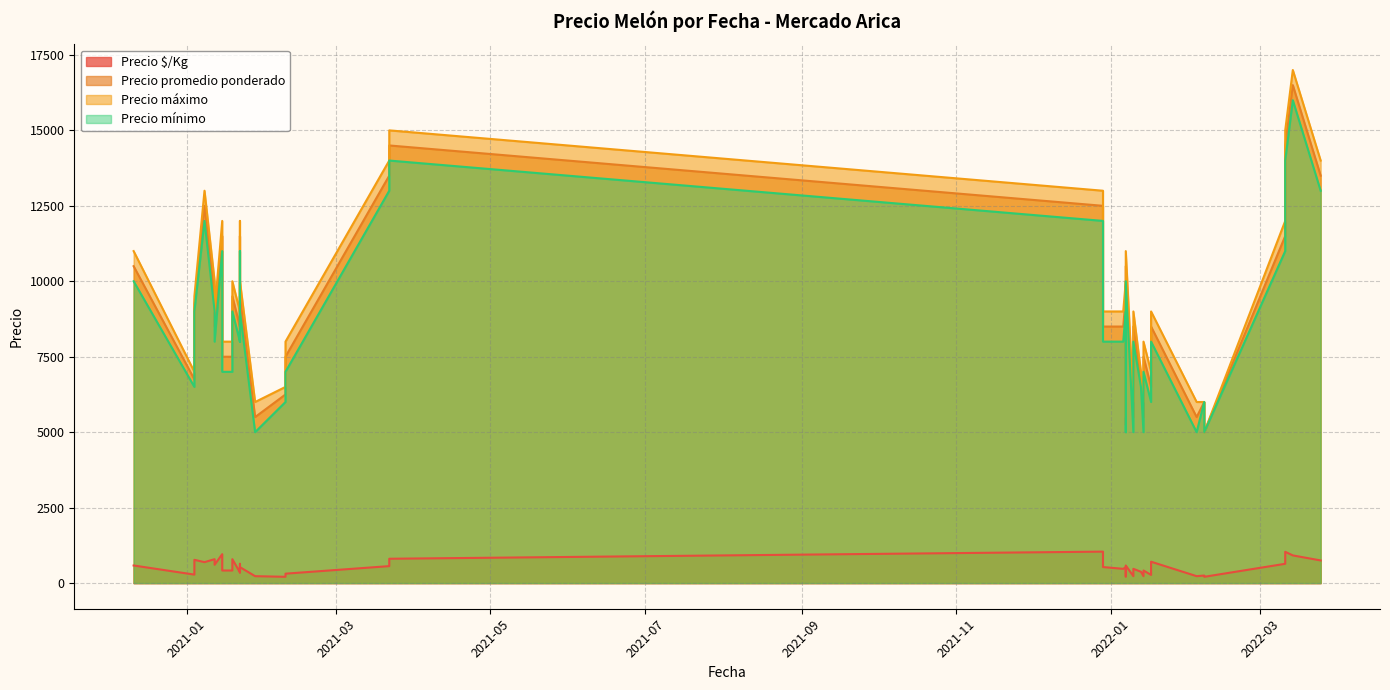

Is it true that Precio $/Kg equals 75 at 2021-02-09?

False